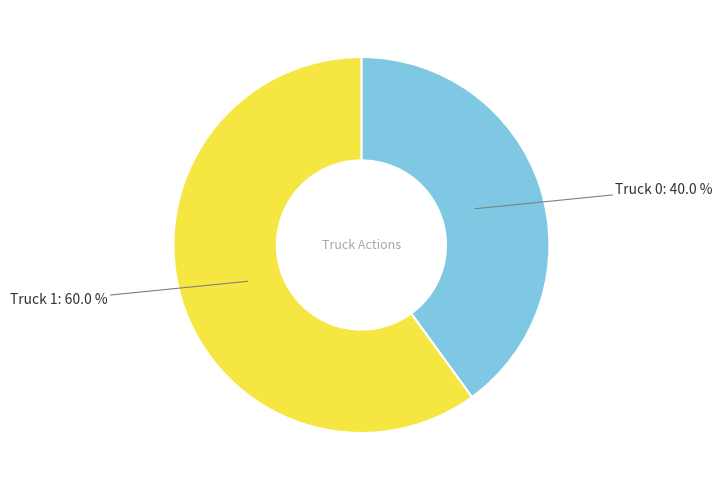

What percentage do Truck 0 and Truck 1 together represent?

100.0%